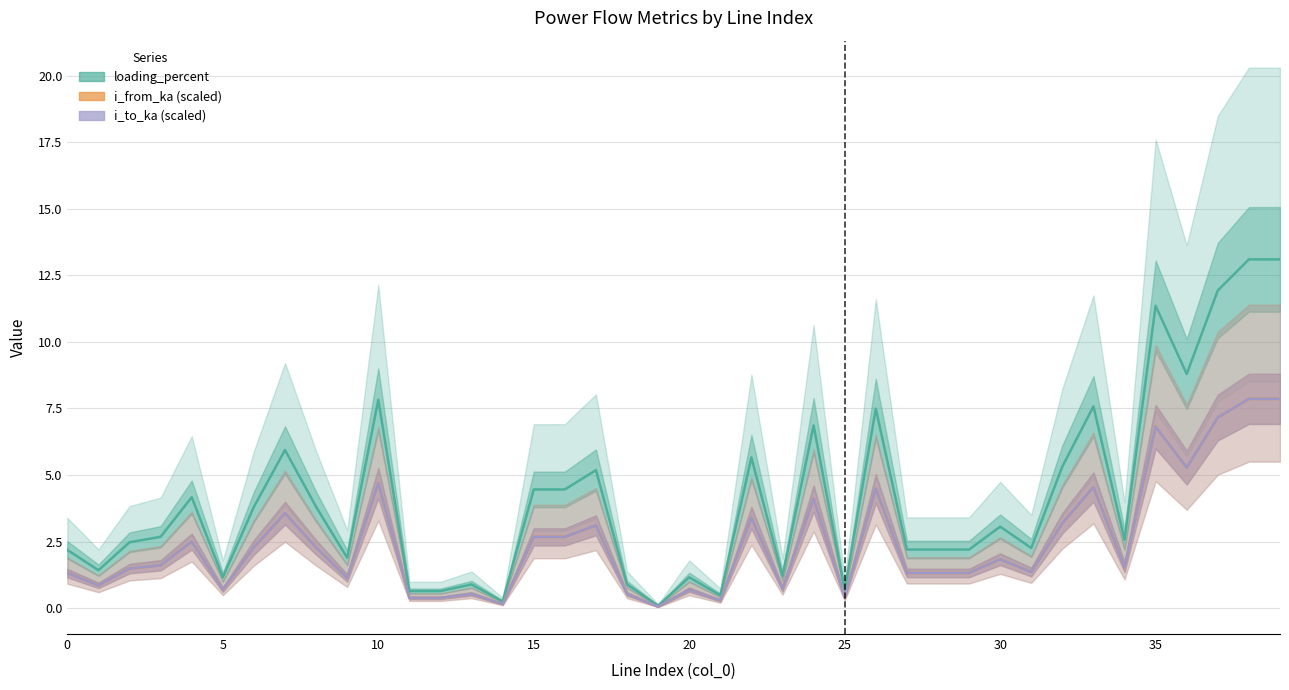

How many times do i_from_ka (scaled) and i_to_ka (scaled) cross each other?

22